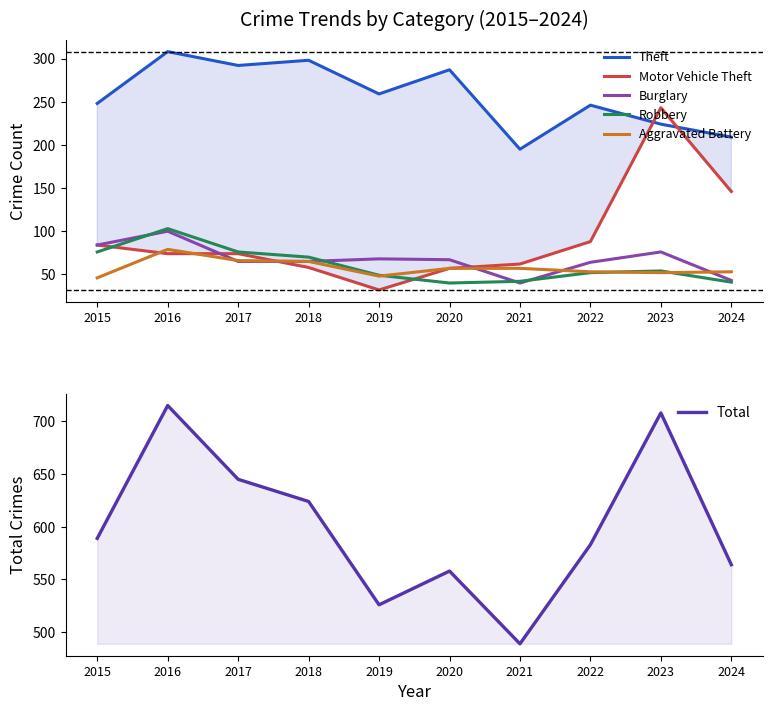

In Total, how many points are higher than both neighbors (excluding endpoints)?

3